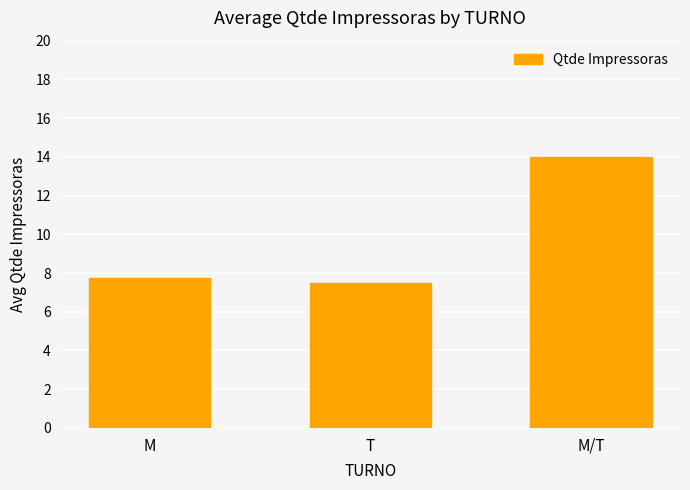

Where is the data nearest to the value 10?

M